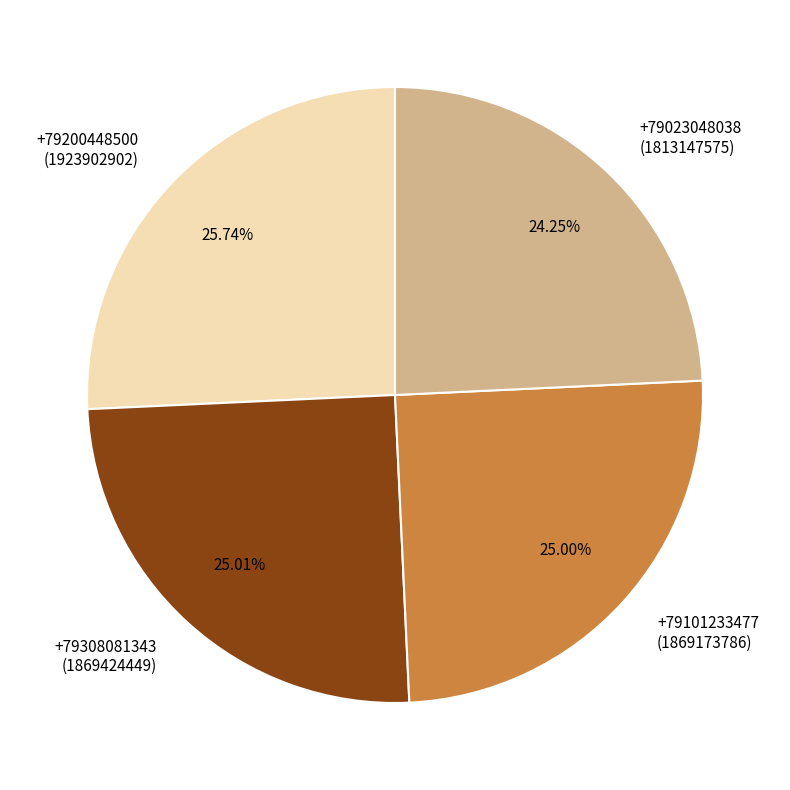

Is there a majority slice in this chart?

No